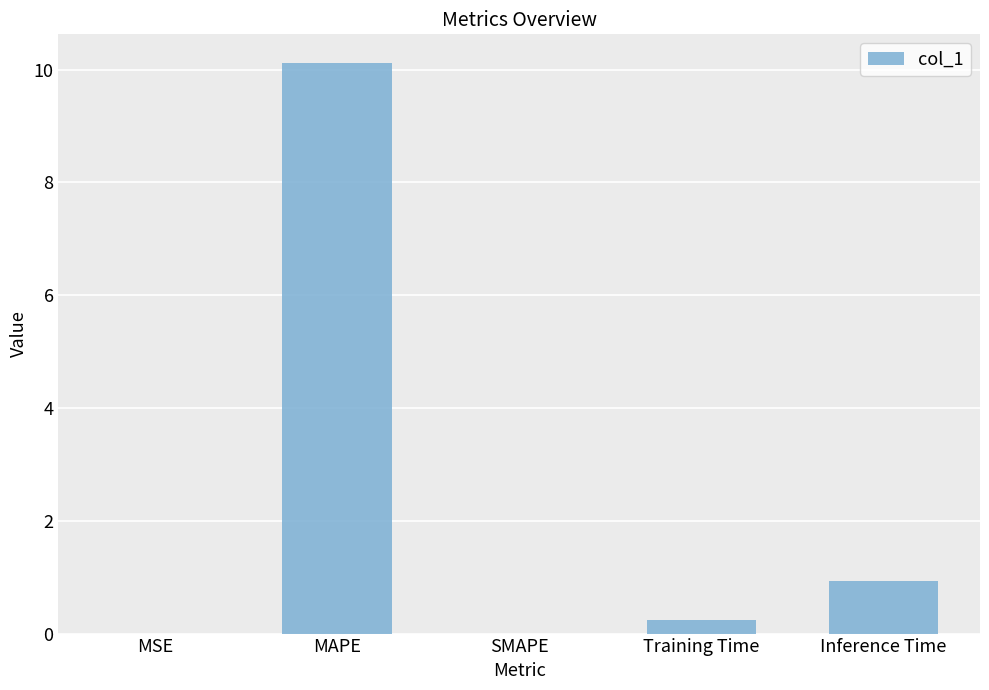

Which label corresponds to the largest value in the chart?

MAPE